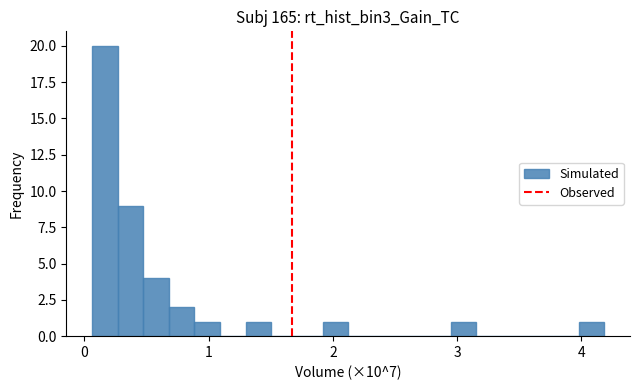

Around what value on the x-axis is the tallest bar? Give the approximate position of its centre, as read against the axis.

0.2